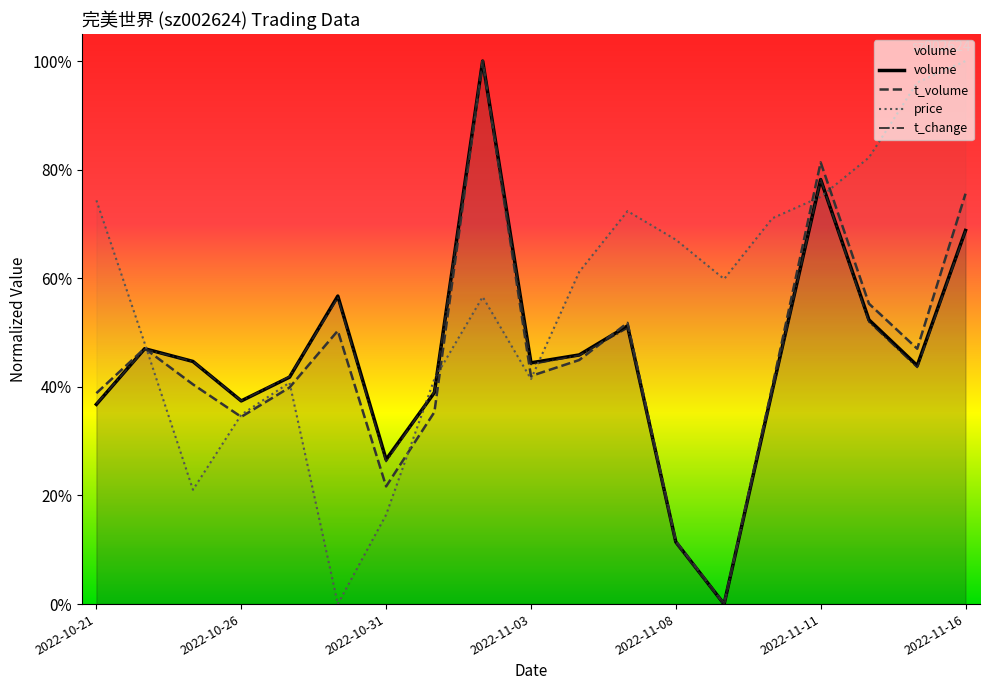

How many times do t_change and t_volume cross each other?

2